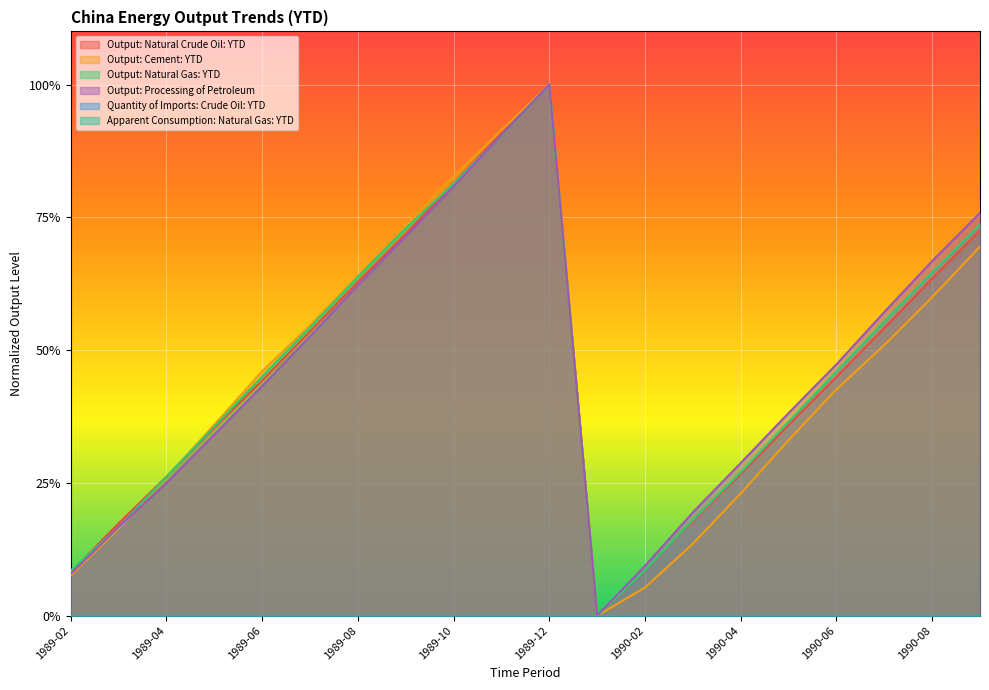

Which has a higher value, 1990-03 or 1989-04?

1989-04